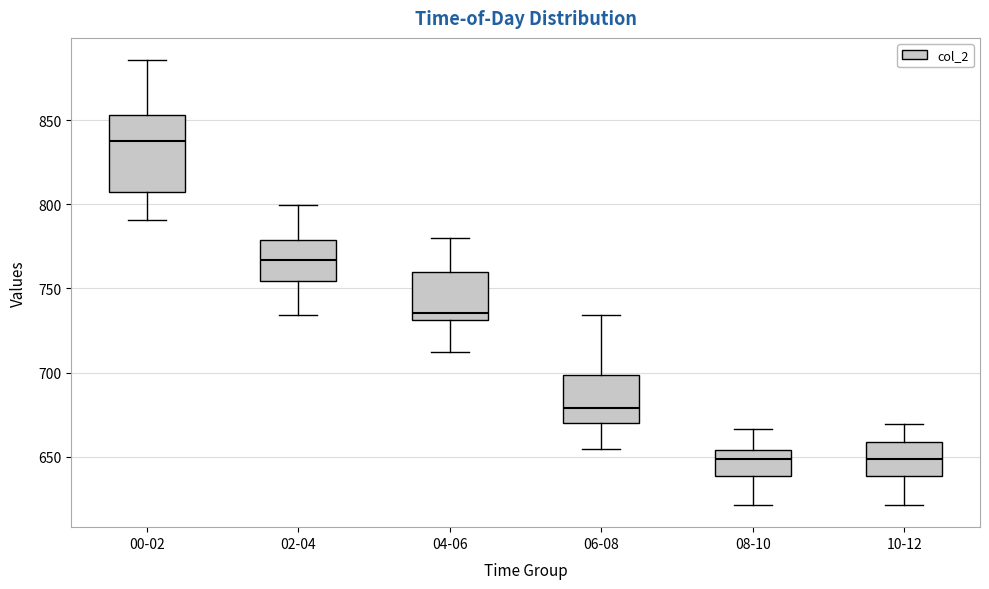

Which box's median line is the highest?

00-02